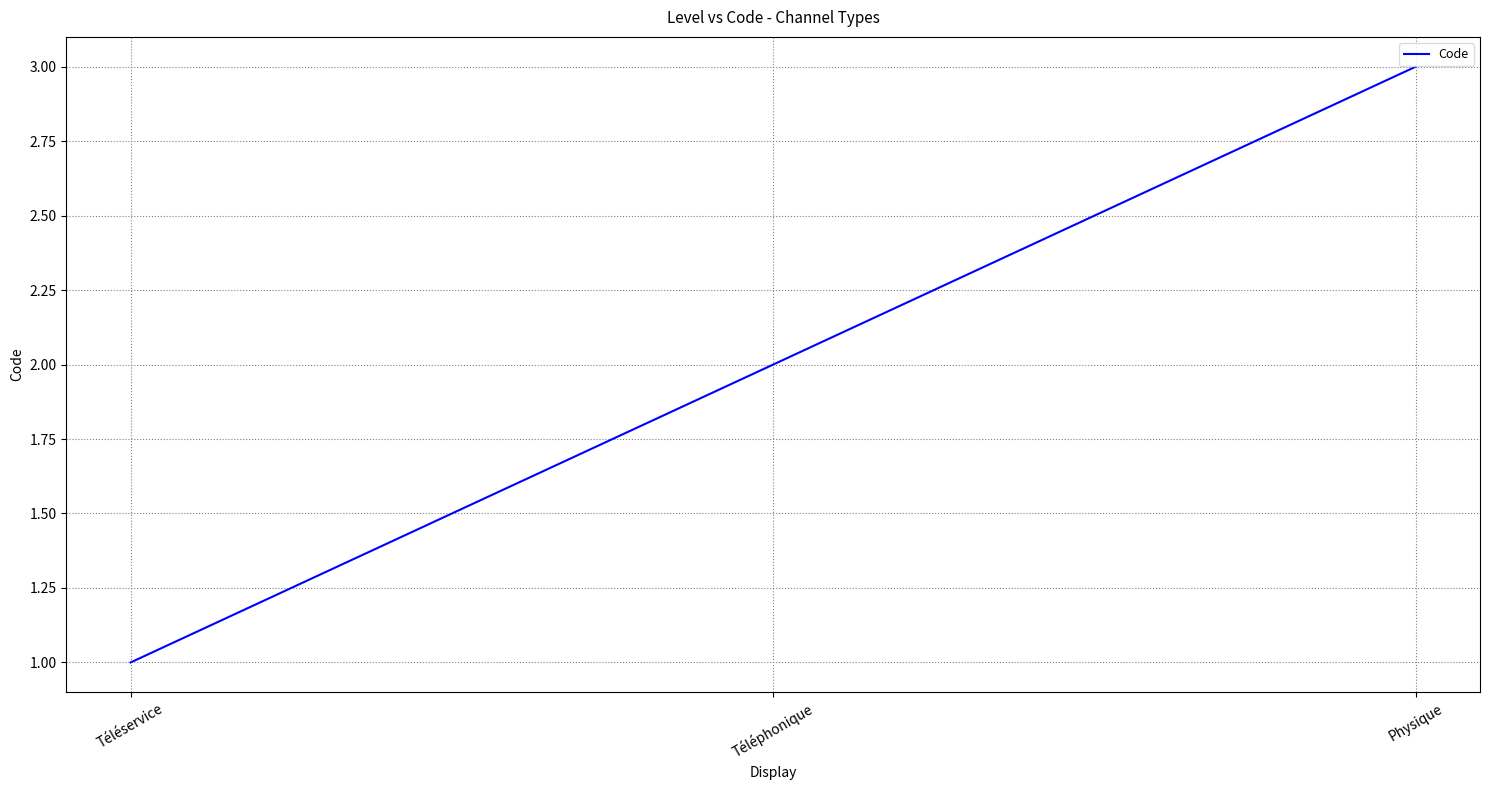

What is the minimum value shown in the chart?

1